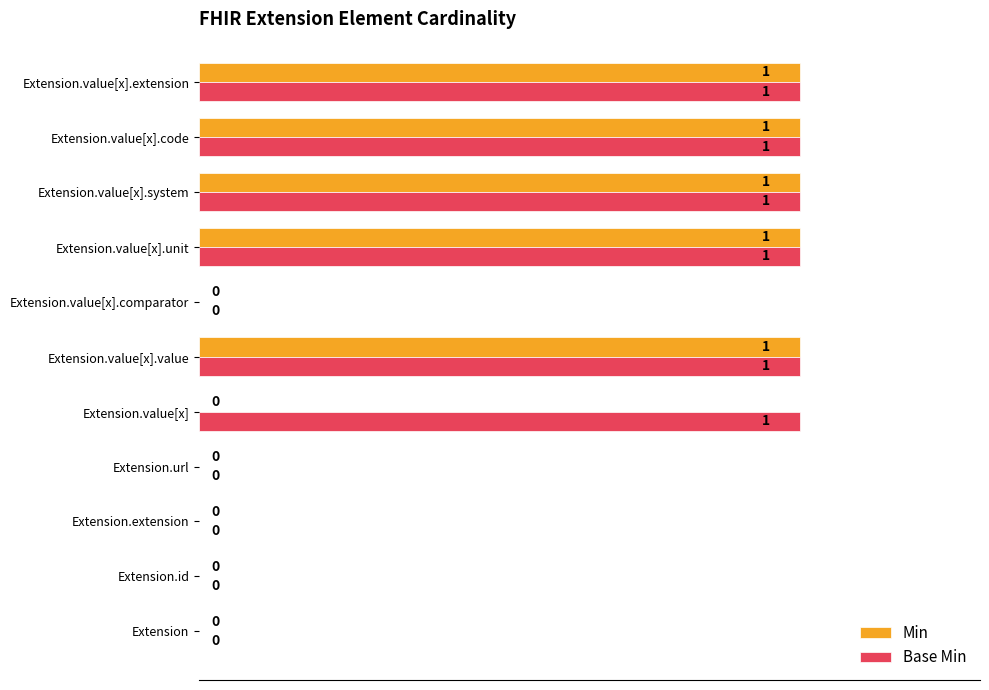

The Base Min series shows 0 at Extension.id. True or false?

True